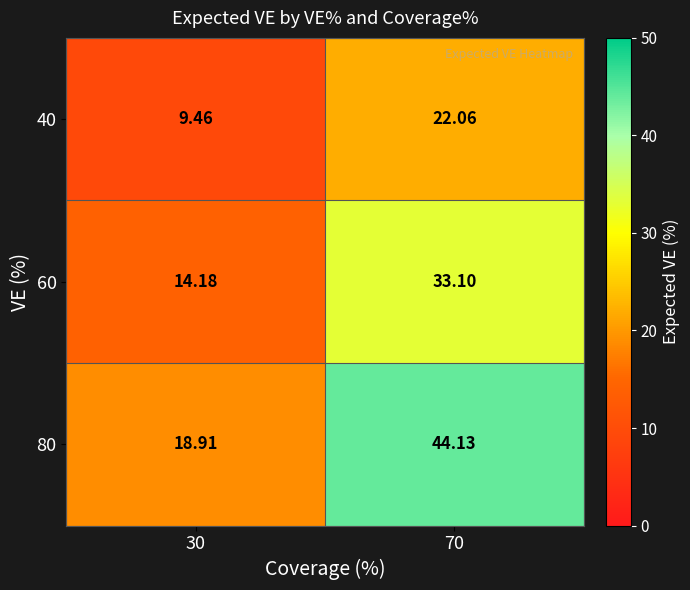

Is the value of 60 at 70 greater than the value of 40 at 30?

Yes